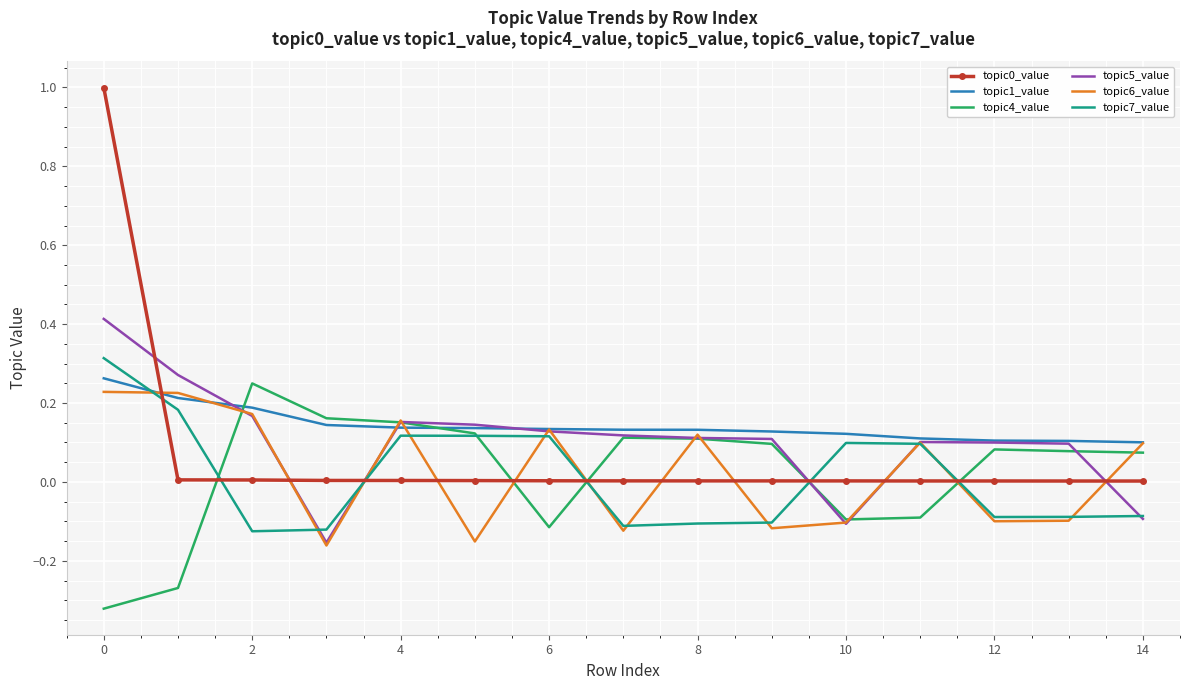

True or false: topic5_value and topic0_value cross at least once.

True